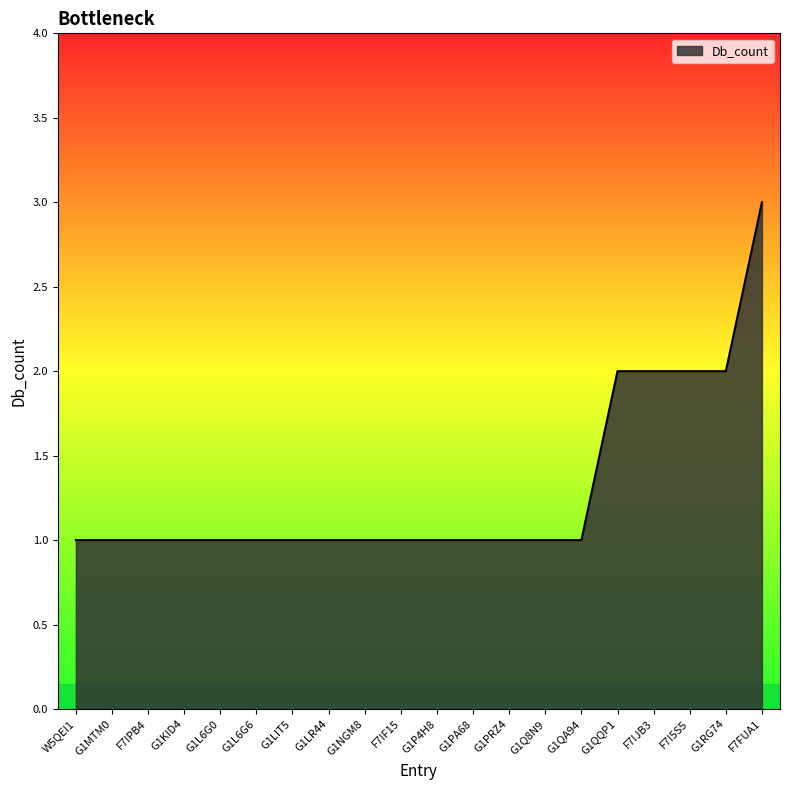

What is the ratio of the value at F7IPB4 to the value at G1KID4?

1.0